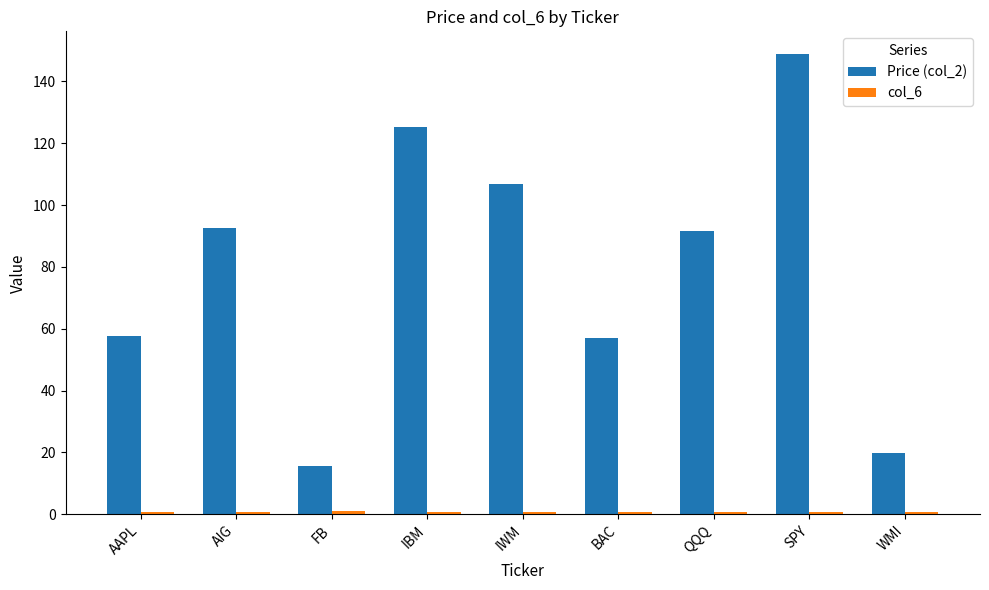

What is the smallest value displayed?

0.6